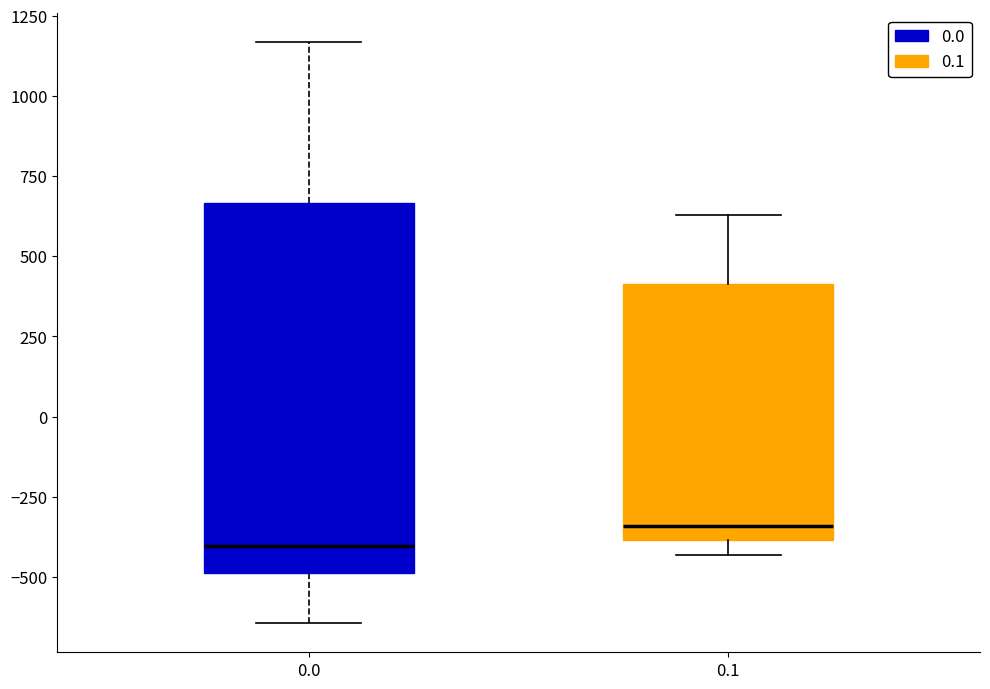

Where does the median line of the box at x = 0.1 sit on the y-axis? The values are not printed on the chart, so give them approximately, as read against the axis.

-350